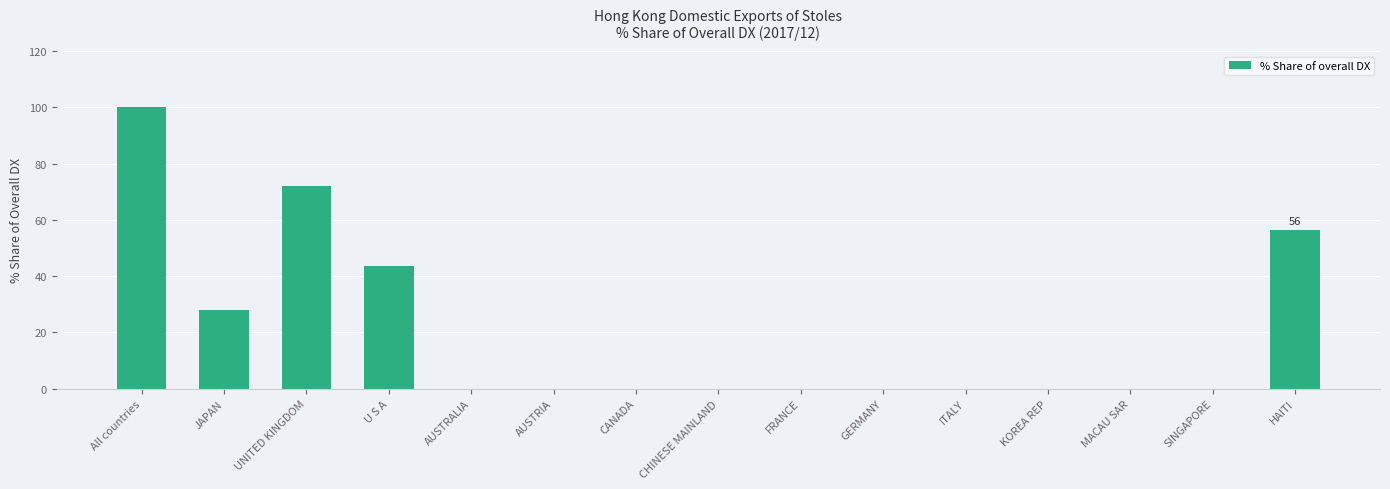

What is the sum of the values at UNITED KINGDOM and KOREA REP?

71.9